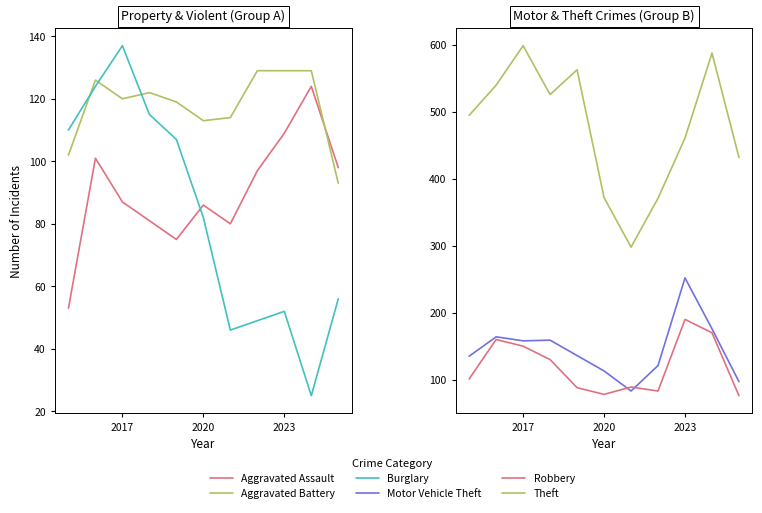

In Motor Vehicle Theft, how many points are higher than both neighbors (excluding endpoints)?

3